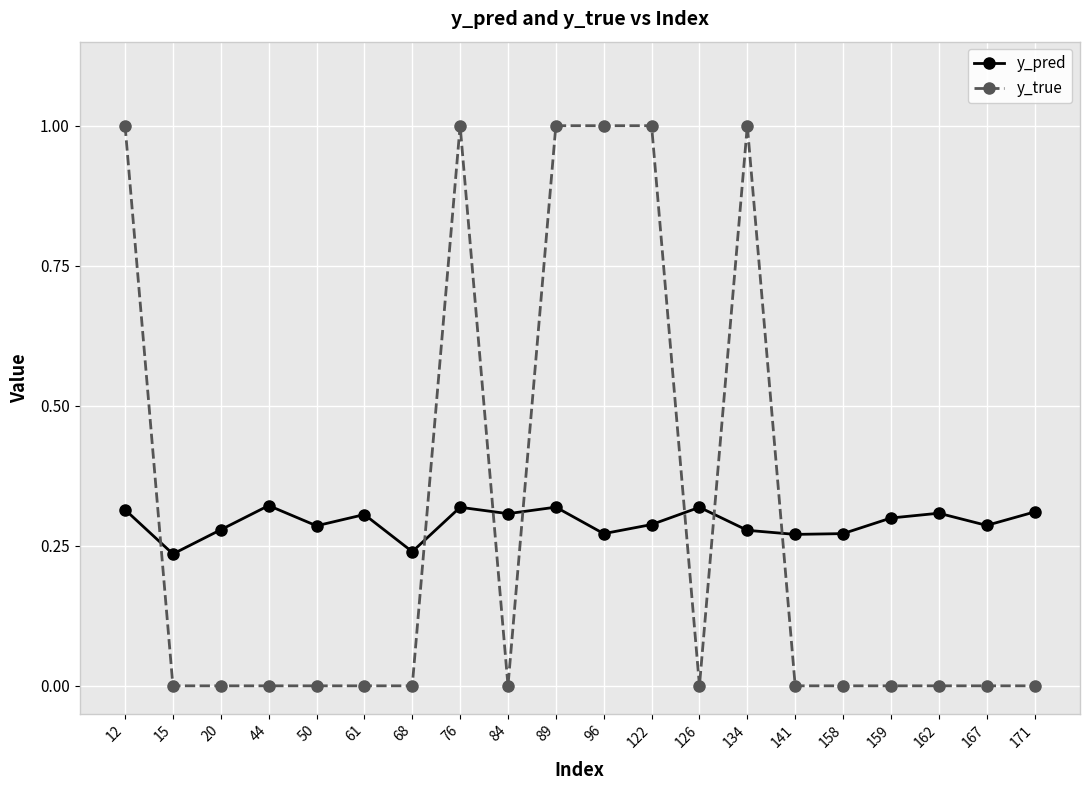

At how many categories does at least one series exceed 0?

20